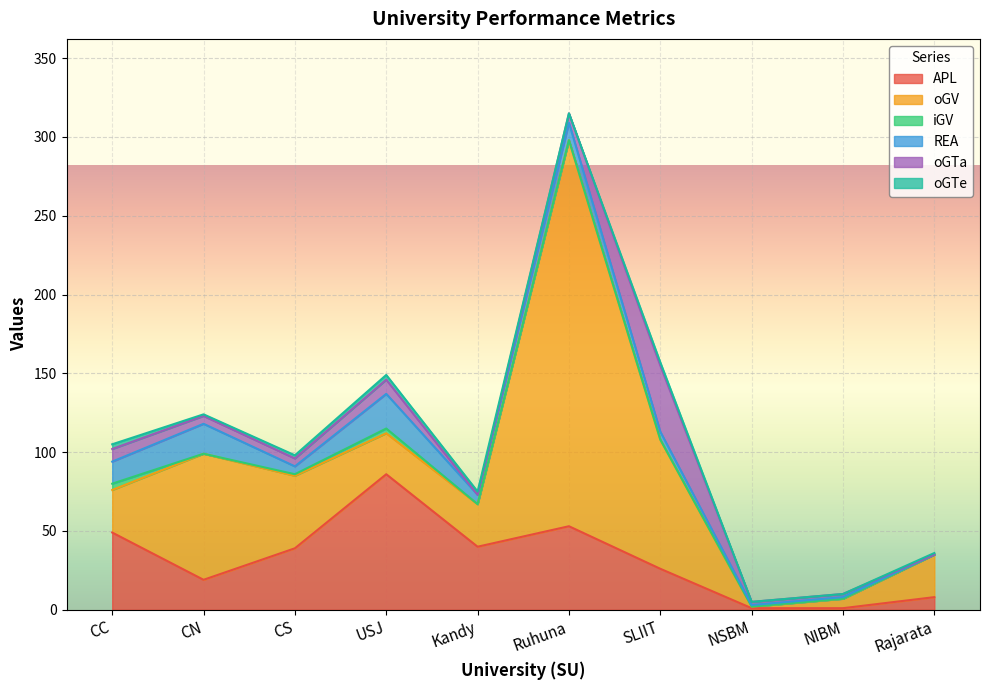

Read the iGV value at USJ.

3